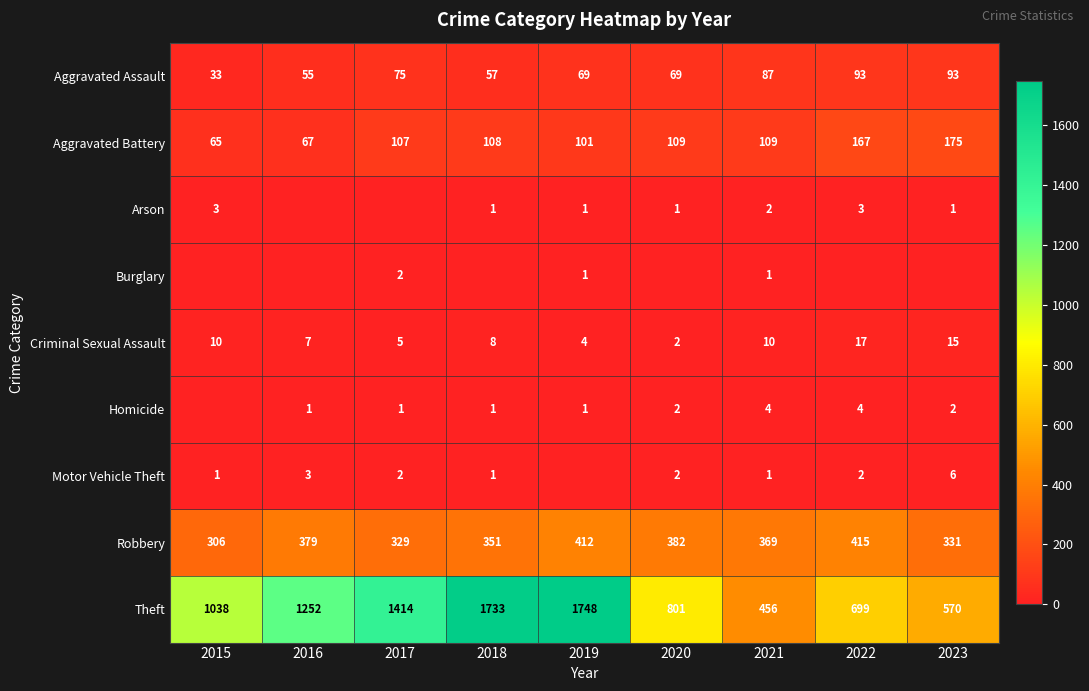

At how many categories does at least one series exceed 884?

5